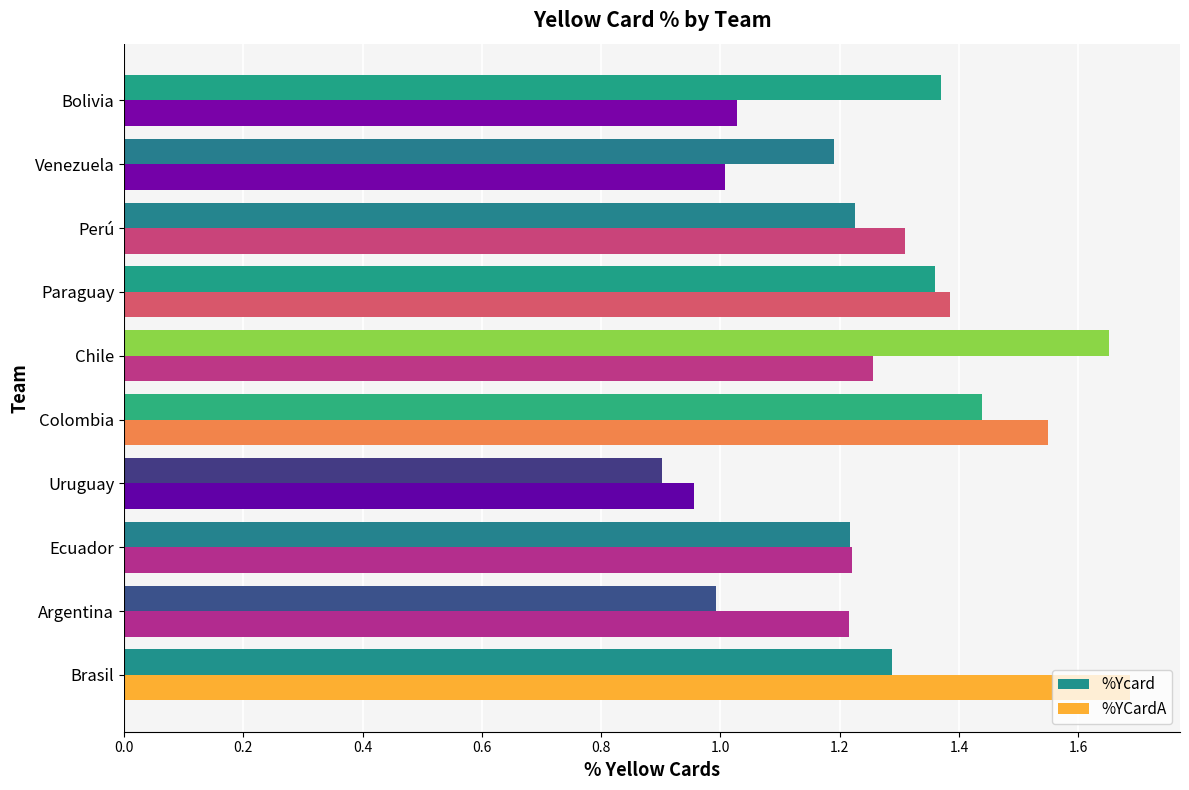

The value of %YCardA at Argentina is 1.2. True or false?

True